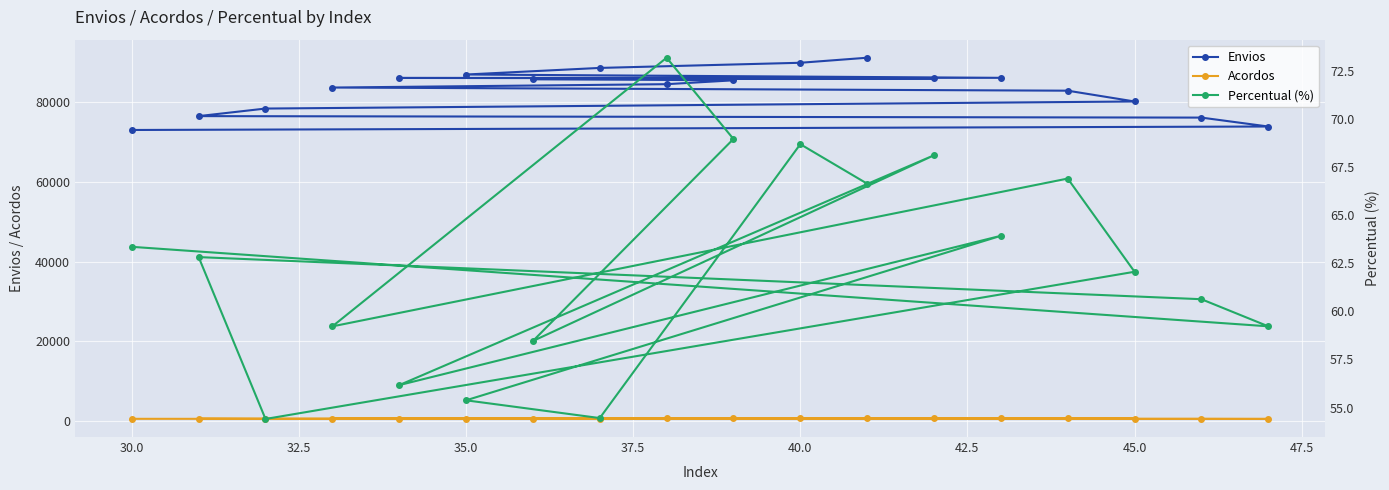

What is the minimum value for Envios?

73087